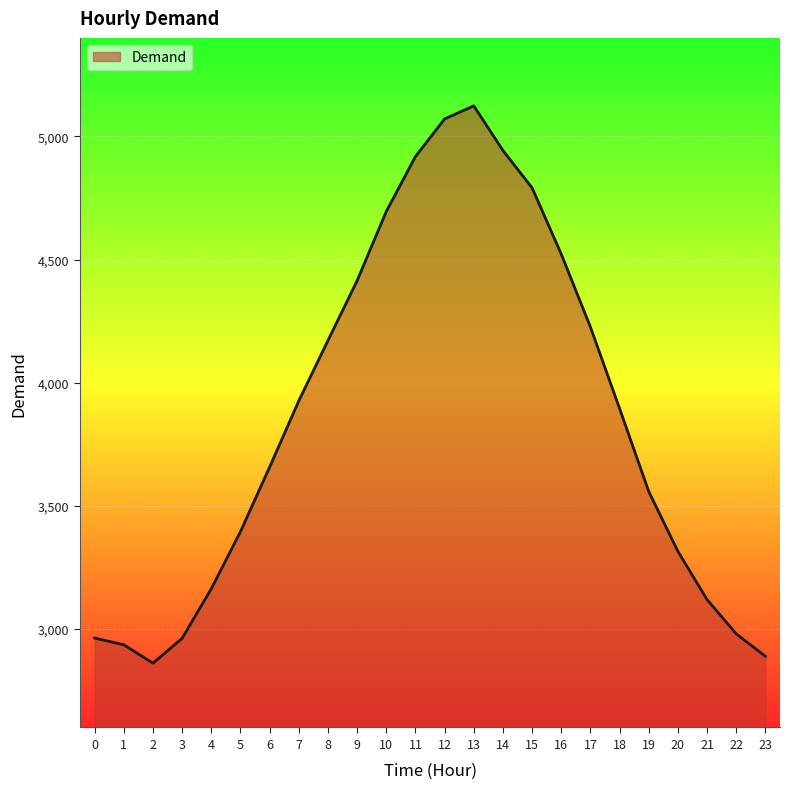

What is the greatest value displayed?

5124